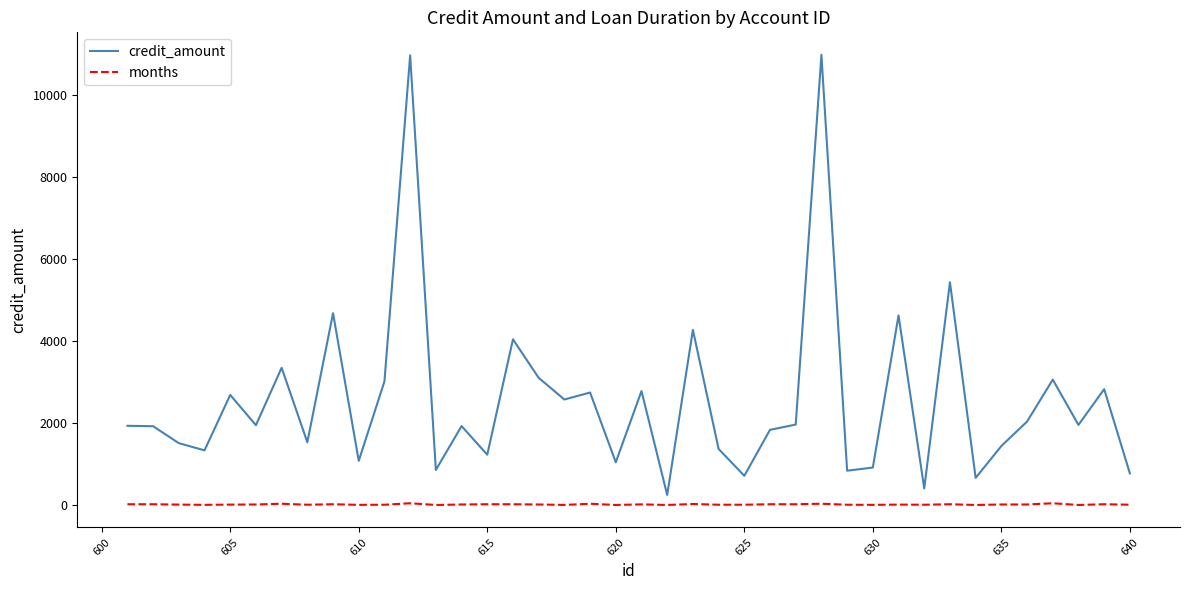

What is the difference between the maximum and minimum values in the credit_amount series?

10724